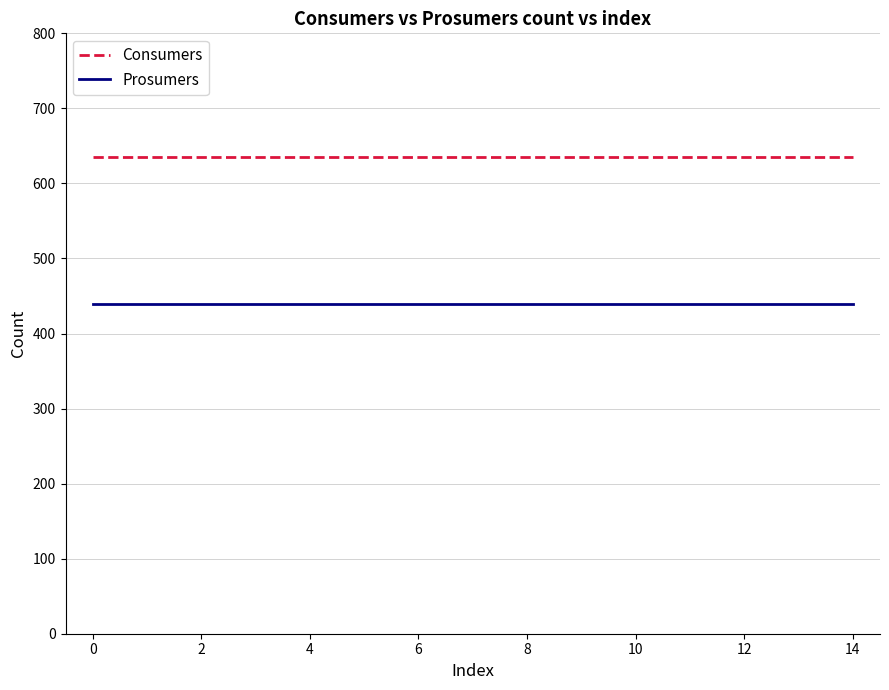

True or false: Prosumers and Consumers cross at least once.

False